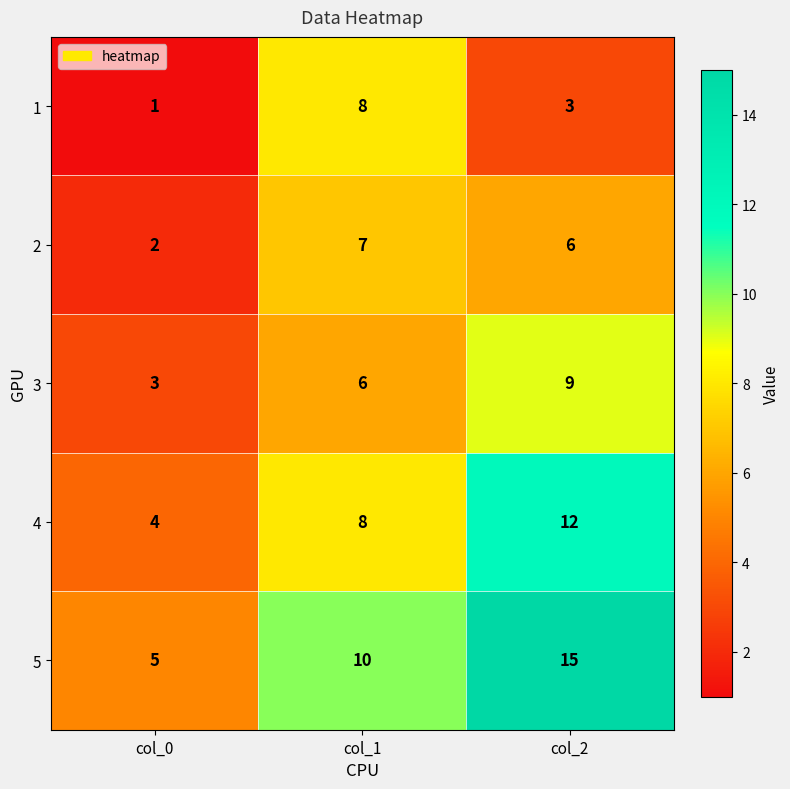

Count the number of data series in this chart.

5